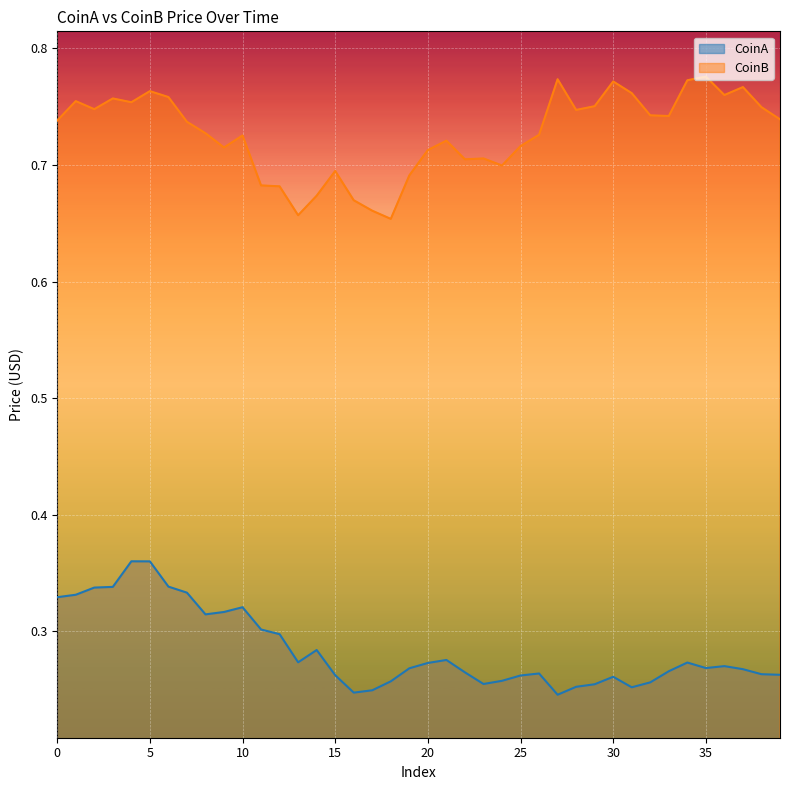

Which series has the widest spread of values?

CoinB